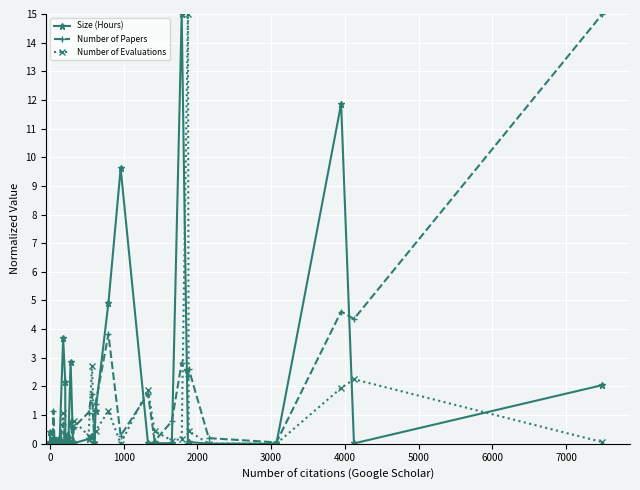

What is the highest value of the Size (Hours) series?

15.0